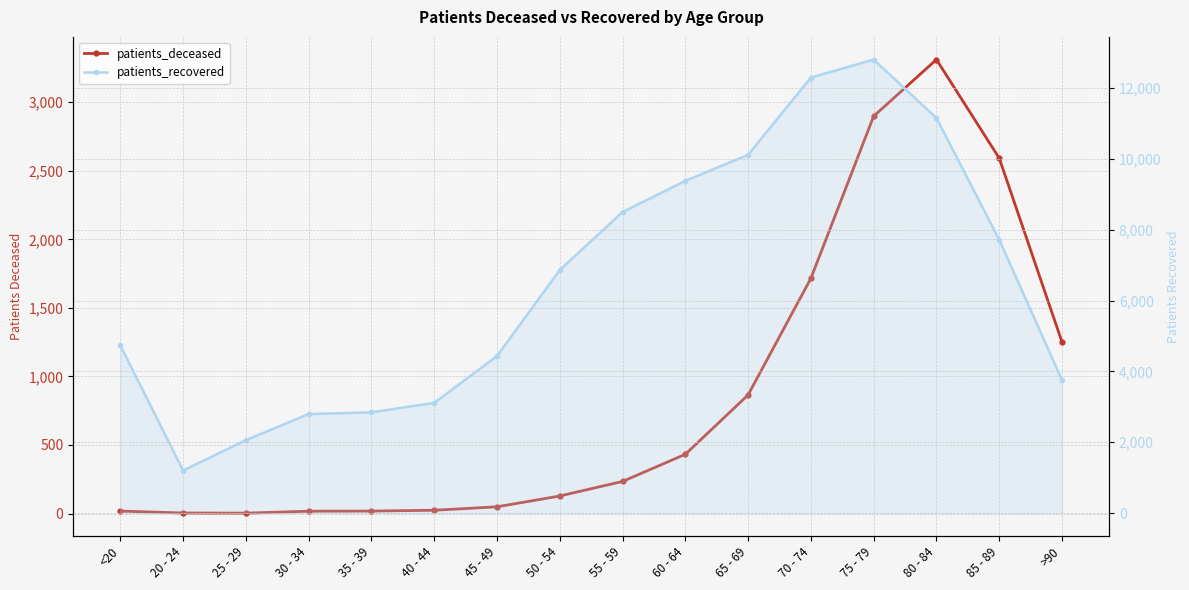

What is the approximate value of patients_deceased at 65 - 69, to the nearest 10?

860